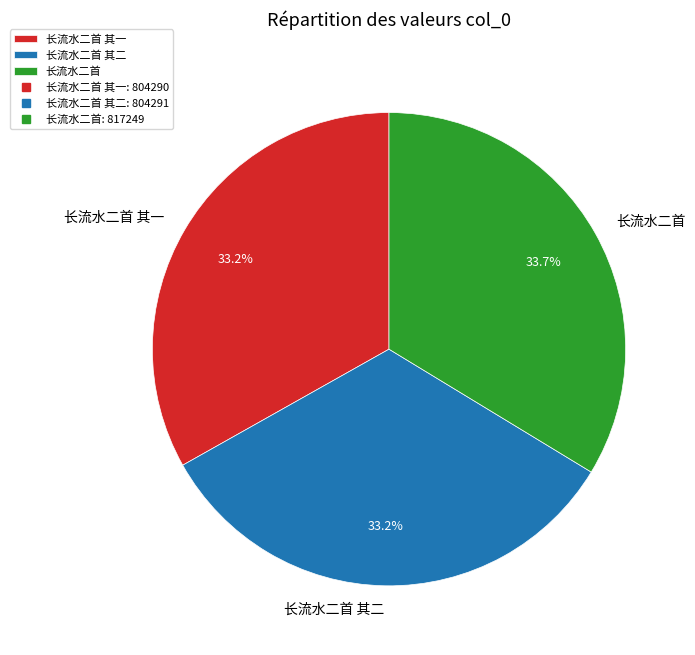

What percentage is the 长流水二首 其二 slice, to the nearest percent?

33%